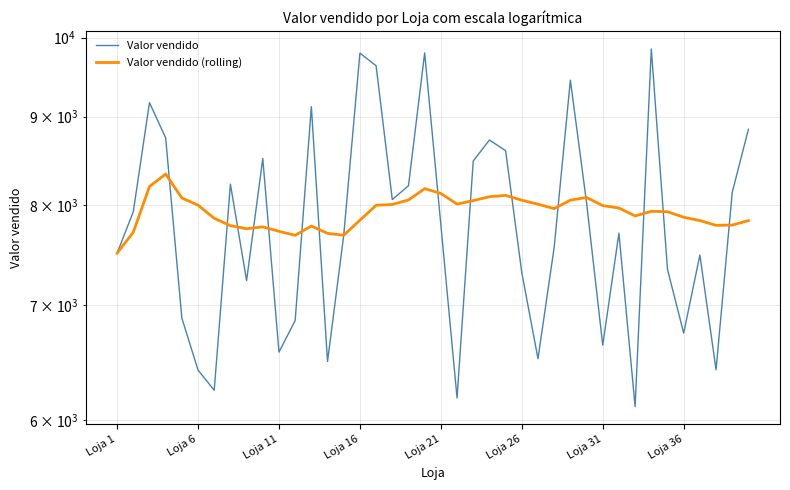

What is the average value of the Valor vendido series?

7823.1